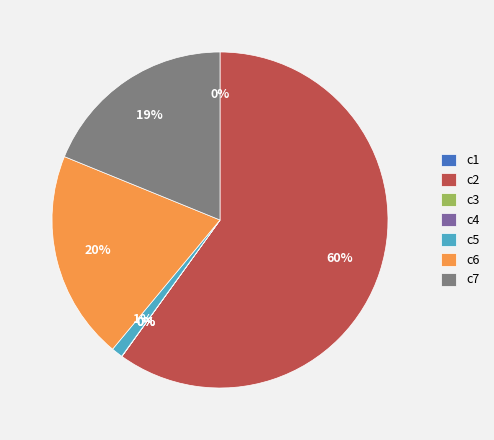

Does c5 represent more than half of the total?

No